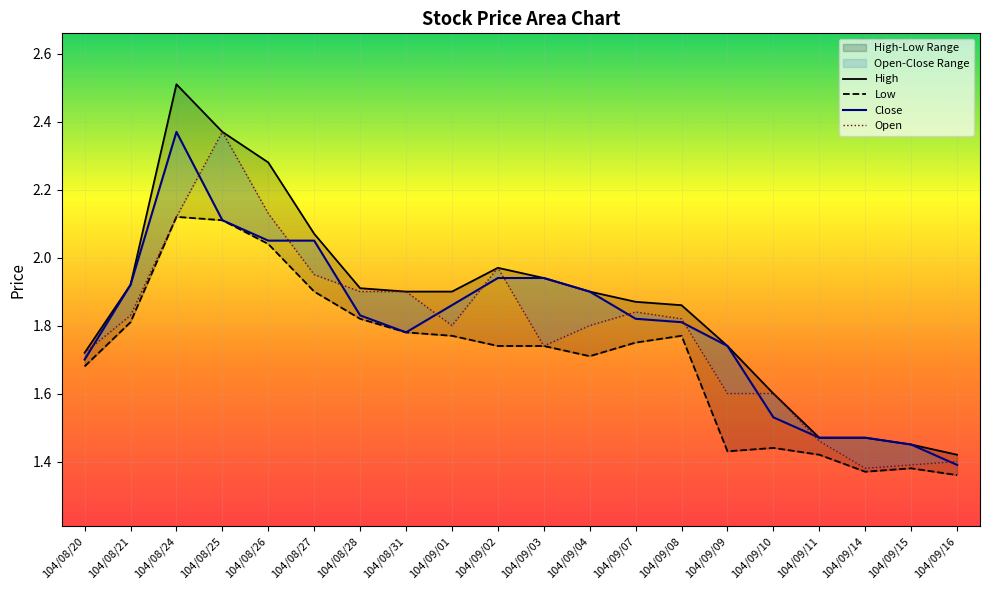

Which series has the largest total across all categories?

High